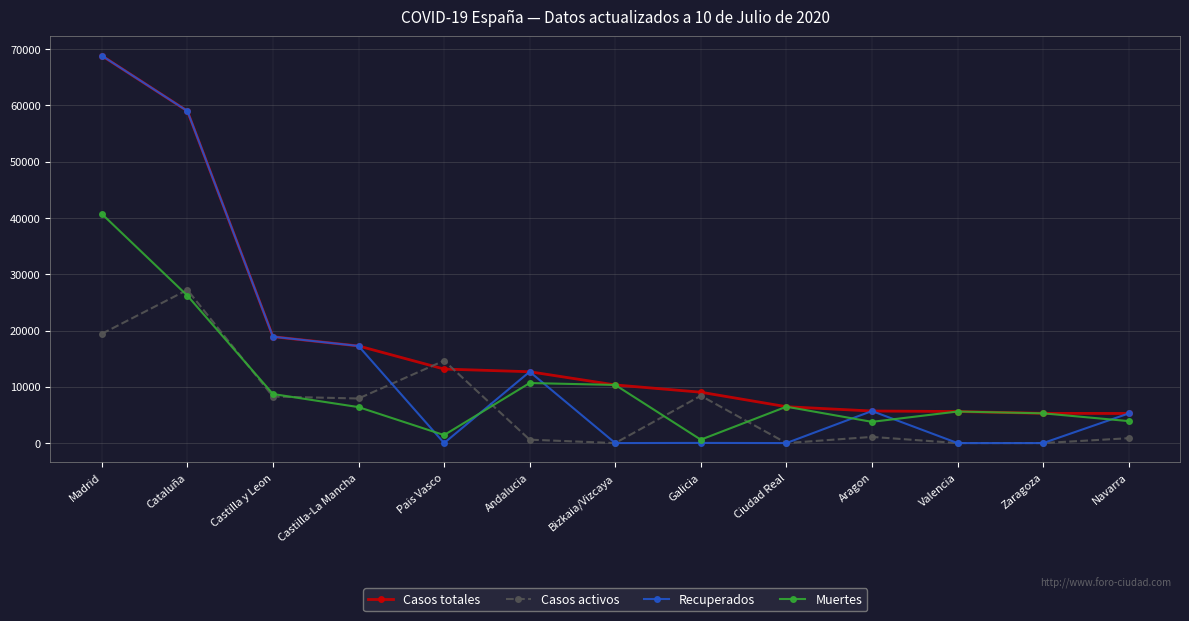

At how many categories does at least one series exceed 43923?

2